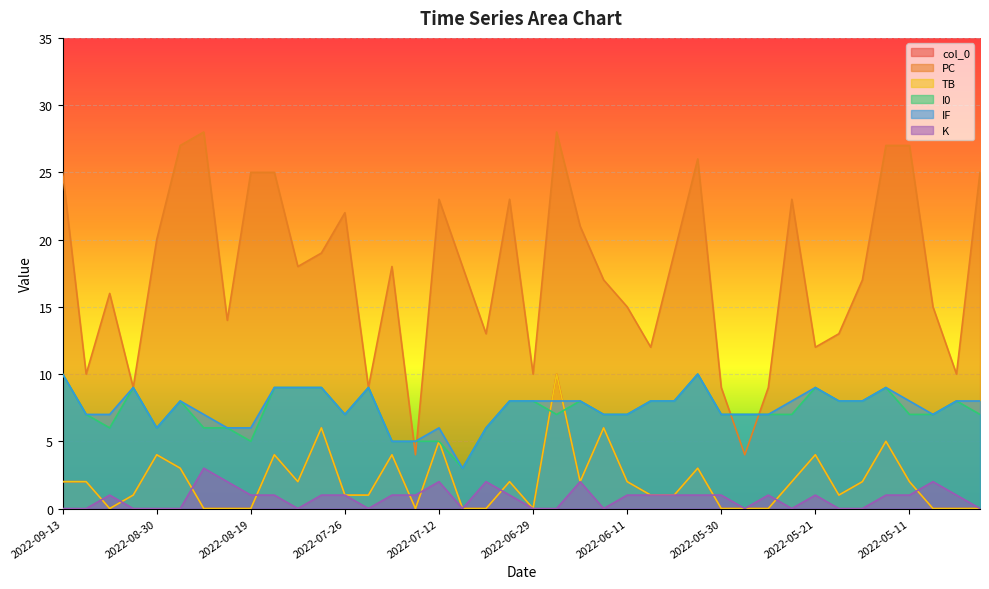

At how many categories does at least one series exceed 5?

39